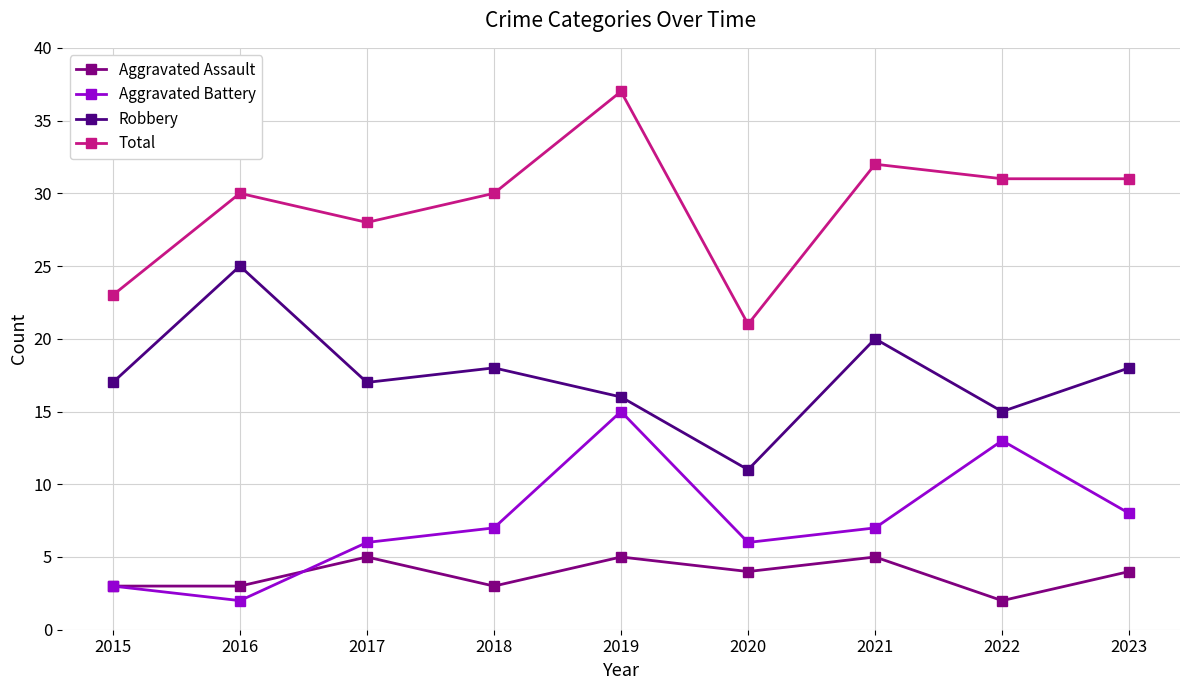

How many categories are shown in the chart?

9